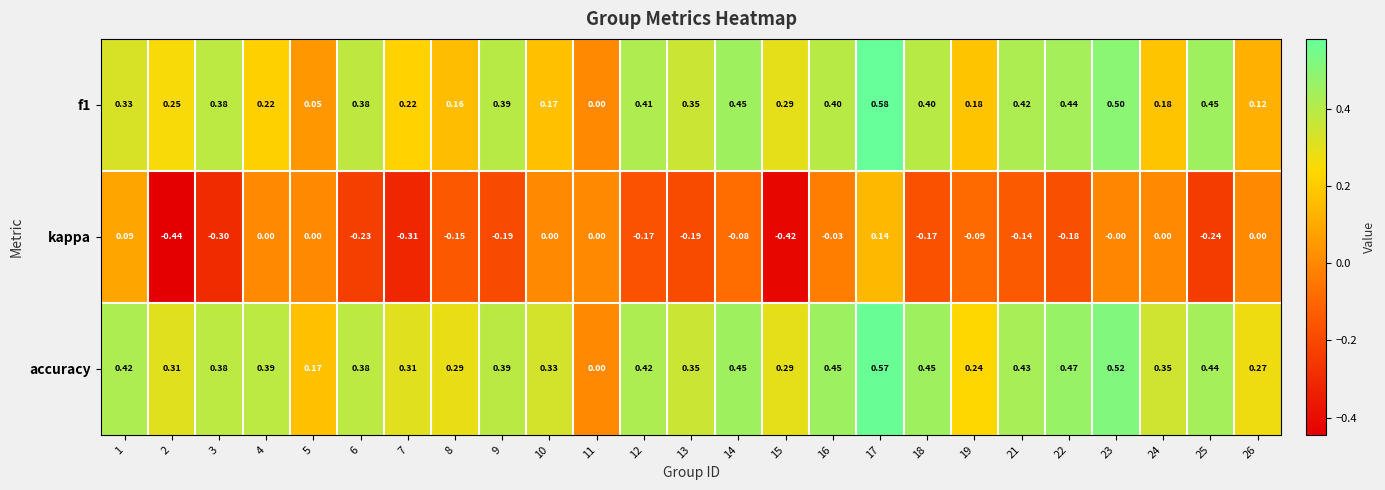

Which series has the largest total across all categories?

accuracy